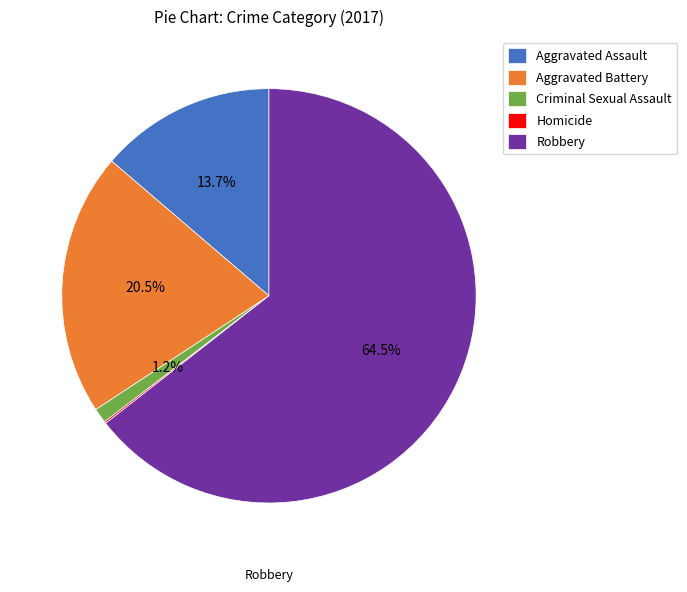

To the nearest percent, what percentage of the pie is Criminal Sexual Assault?

1%